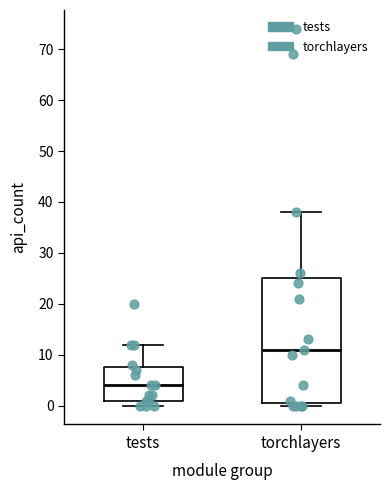

Which box's median line is the highest?

torchlayers